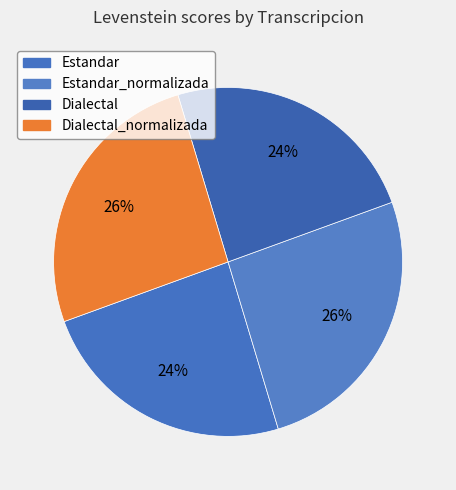

Combined, what portion of the pie is Dialectal_normalizada and Dialectal?

50.0%